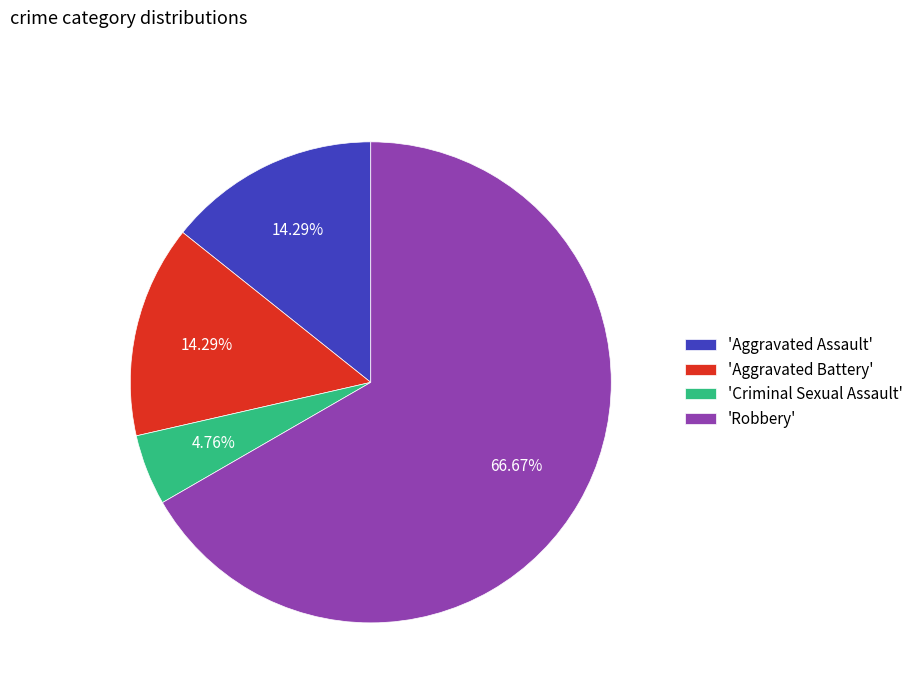

Which category has the biggest portion of the pie?

'Robbery'